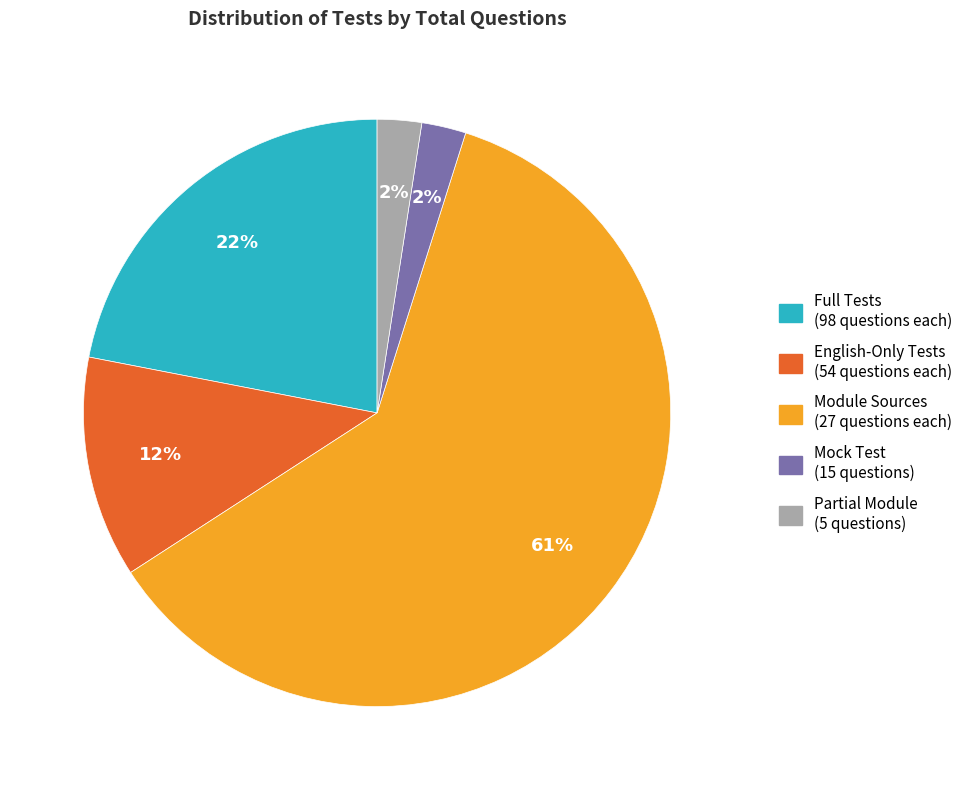

Does any single category account for the majority?

Yes